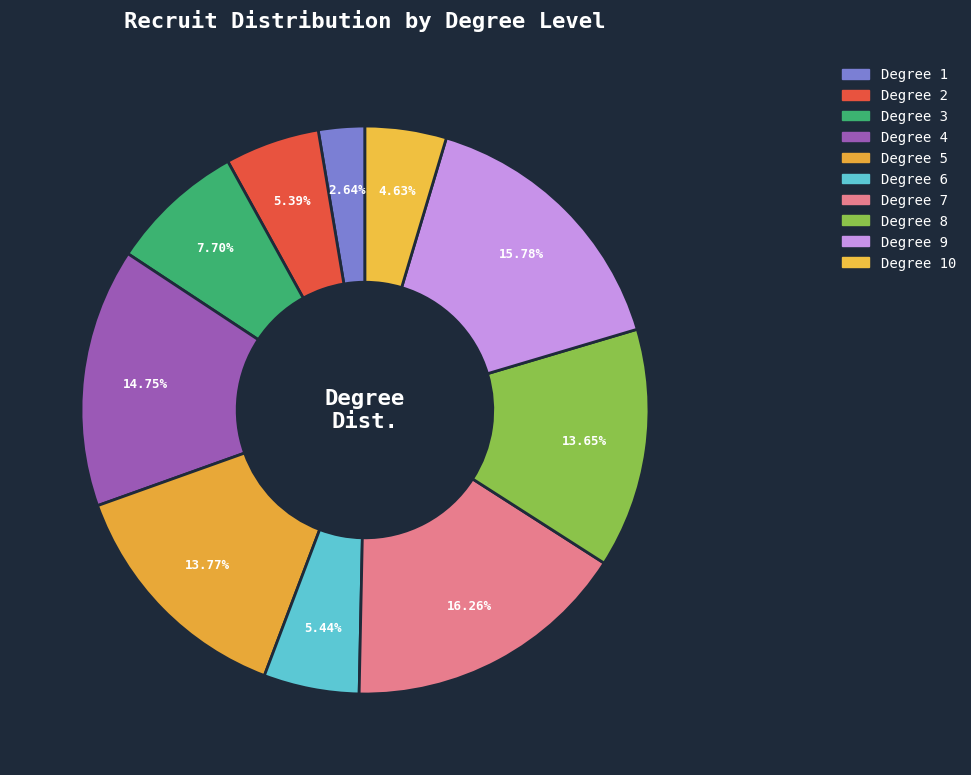

Is there any slice that represents more than half of the pie?

No